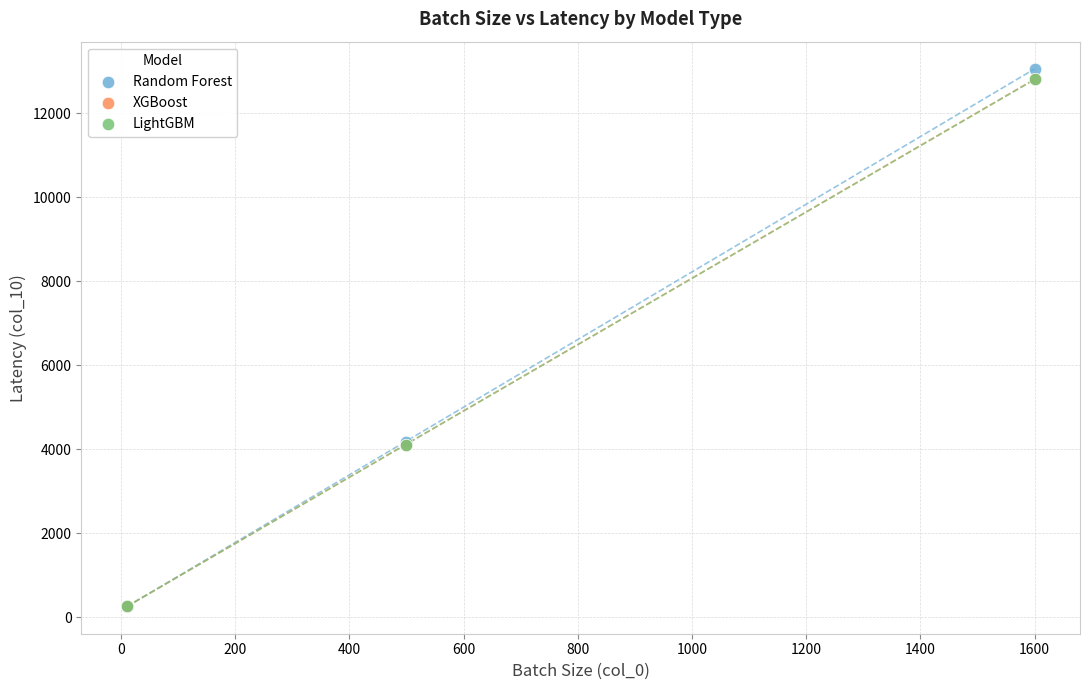

Which series has the widest spread of Y values?

Random Forest